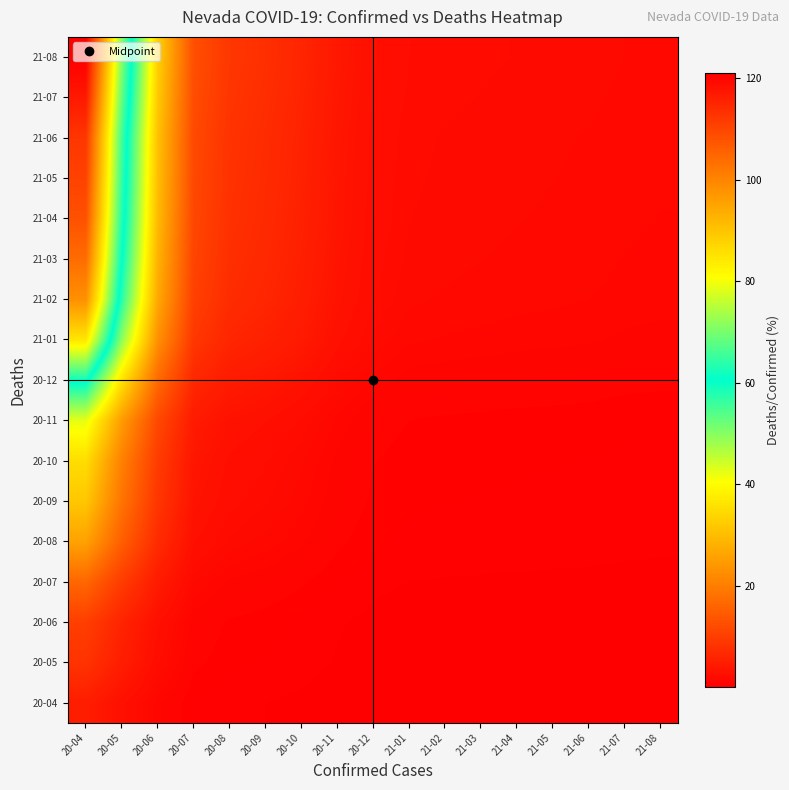

Reading left to right, what are all the values shown in this chart?

20-04: 20-04=4.8	20-05=2.8	20-06=1.3	20-07=0.5	20-08=0.4	20-09=0.3	20-10=0.2	20-11=0.2	20-12=0.1	21-01=0.1	21-02=0.1	21-03=0.1	21-04=0.1	21-05=0.1	21-06=0.1	21-07=0.1	21-08=0.1
20-05: 20-04=8.3	20-05=4.8	20-06=2.3	20-07=0.9	20-08=0.6	20-09=0.5	20-10=0.4	20-11=0.3	20-12=0.2	21-01=0.1	21-02=0.1	21-03=0.1	21-04=0.1	21-05=0.1	21-06=0.1	21-07=0.1	21-08=0.1
20-06: 20-04=10.0	20-05=5.9	20-06=2.7	20-07=1.1	20-08=0.7	20-09=0.6	20-10=0.5	20-11=0.3	20-12=0.2	21-01=0.2	21-02=0.2	21-03=0.2	21-04=0.2	21-05=0.2	21-06=0.2	21-07=0.1	21-08=0.1
20-07: 20-04=16.4	20-05=9.6	20-06=4.5	20-07=1.7	20-08=1.2	20-09=1.0	20-10=0.8	20-11=0.5	20-12=0.4	21-01=0.3	21-02=0.3	21-03=0.3	21-04=0.3	21-05=0.3	21-06=0.2	21-07=0.2	21-08=0.2
20-08: 20-04=25.8	20-05=15.1	20-06=7.1	20-07=2.7	20-08=1.9	20-09=1.6	20-10=1.3	20-11=0.9	20-12=0.6	21-01=0.5	21-02=0.4	21-03=0.4	21-04=0.4	21-05=0.4	21-06=0.4	21-07=0.4	21-08=0.4
20-09: 20-04=31.7	20-05=18.5	20-06=8.7	20-07=3.3	20-08=2.3	20-09=2.0	20-10=1.6	20-11=1.1	20-12=0.7	21-01=0.6	21-02=0.5	21-03=0.5	21-04=0.5	21-05=0.5	21-06=0.5	21-07=0.4	21-08=0.4
20-10: 20-04=35.2	20-05=20.6	20-06=9.6	20-07=3.7	20-08=2.6	20-09=2.2	20-10=1.8	20-11=1.2	20-12=0.8	21-01=0.6	21-02=0.6	21-03=0.6	21-04=0.6	21-05=0.5	21-06=0.5	21-07=0.5	21-08=0.5
20-11: 20-04=42.4	20-05=24.8	20-06=11.6	20-07=4.5	20-08=3.1	20-09=2.7	20-10=2.1	20-11=1.4	20-12=1.0	21-01=0.8	21-02=0.7	21-03=0.7	21-04=0.7	21-05=0.7	21-06=0.6	21-07=0.6	21-08=0.6
20-12: 20-04=61.8	20-05=36.2	20-06=16.9	20-07=6.5	20-08=4.5	20-09=3.9	20-10=3.1	20-11=2.1	20-12=1.4	21-01=1.1	21-02=1.1	21-03=1.0	21-04=1.0	21-05=1.0	21-06=0.9	21-07=0.9	21-08=0.8
21-01: 20-04=84.5	20-05=49.5	20-06=23.1	20-07=8.9	20-08=6.2	20-09=5.3	20-10=4.2	20-11=2.8	20-12=1.9	21-01=1.5	21-02=1.5	21-03=1.4	21-04=1.4	21-05=1.3	21-06=1.3	21-07=1.2	21-08=1.2
21-02: 20-04=98.1	20-05=57.5	20-06=26.9	20-07=10.3	20-08=7.2	20-09=6.2	20-10=4.9	20-11=3.3	20-12=2.2	21-01=1.8	21-02=1.7	21-03=1.6	21-04=1.6	21-05=1.5	21-06=1.5	21-07=1.4	21-08=1.3
21-03: 20-04=103.9	20-05=60.8	20-06=28.4	20-07=10.9	20-08=7.6	20-09=6.6	20-10=5.2	20-11=3.4	20-12=2.3	21-01=1.9	21-02=1.8	21-03=1.7	21-04=1.7	21-05=1.6	21-06=1.6	21-07=1.5	21-08=1.4
21-04: 20-04=108.1	20-05=63.3	20-06=29.6	20-07=11.4	20-08=7.9	20-09=6.8	20-10=5.4	20-11=3.6	20-12=2.4	21-01=2.0	21-02=1.9	21-03=1.8	21-04=1.7	21-05=1.7	21-06=1.6	21-07=1.5	21-08=1.5
21-05: 20-04=110.5	20-05=64.7	20-06=30.3	20-07=11.6	20-08=8.1	20-09=7.0	20-10=5.5	20-11=3.7	20-12=2.5	21-01=2.0	21-02=1.9	21-03=1.8	21-04=1.8	21-05=1.7	21-06=1.7	21-07=1.6	21-08=1.5
21-06: 20-04=112.4	20-05=65.8	20-06=30.8	20-07=11.8	20-08=8.2	20-09=7.1	20-10=5.6	20-11=3.7	20-12=2.5	21-01=2.0	21-02=1.9	21-03=1.9	21-04=1.8	21-05=1.8	21-06=1.7	21-07=1.6	21-08=1.5
21-07: 20-04=117.0	20-05=68.5	20-06=32.0	20-07=12.3	20-08=8.5	20-09=7.4	20-10=5.9	20-11=3.9	20-12=2.6	21-01=2.1	21-02=2.0	21-03=1.9	21-04=1.9	21-05=1.8	21-06=1.8	21-07=1.7	21-08=1.6
21-08: 20-04=121.1	20-05=70.9	20-06=33.2	20-07=12.7	20-08=8.8	20-09=7.7	20-10=6.1	20-11=4.0	20-12=2.7	21-01=2.2	21-02=2.1	21-03=2.0	21-04=1.9	21-05=1.9	21-06=1.8	21-07=1.7	21-08=1.7